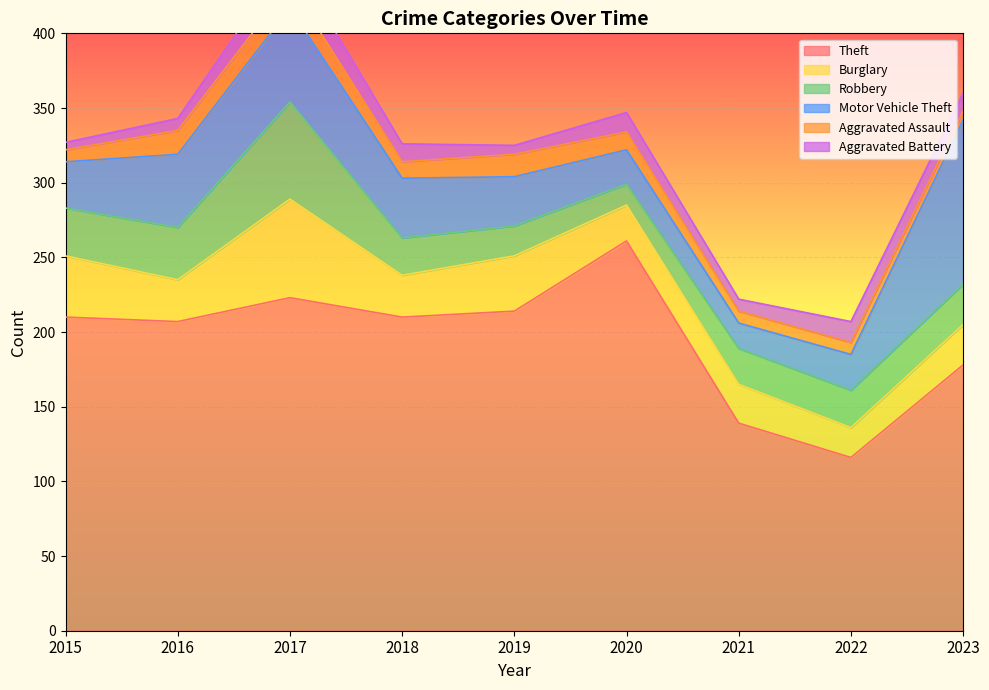

How many Aggravated Assault values are between 8 and 15?

6